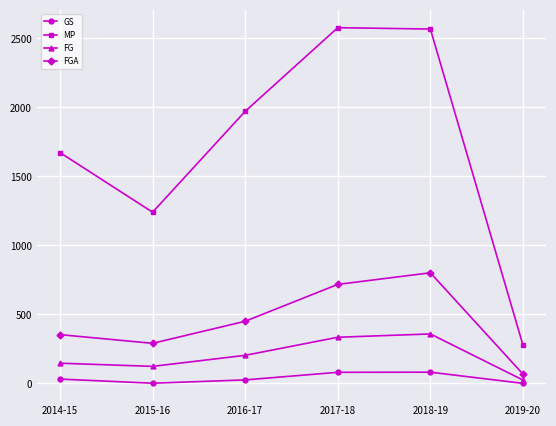

What is the difference between the second highest and minimum values in the FG series?

310